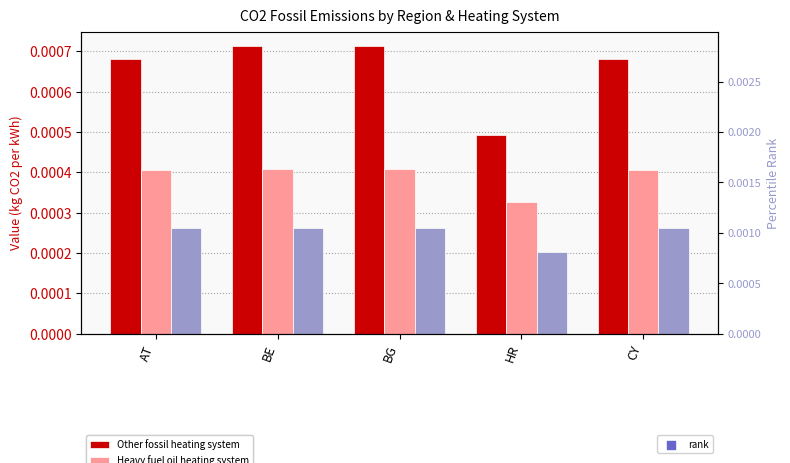

Which series reaches the maximum Y coordinate?

Other fossil heating system